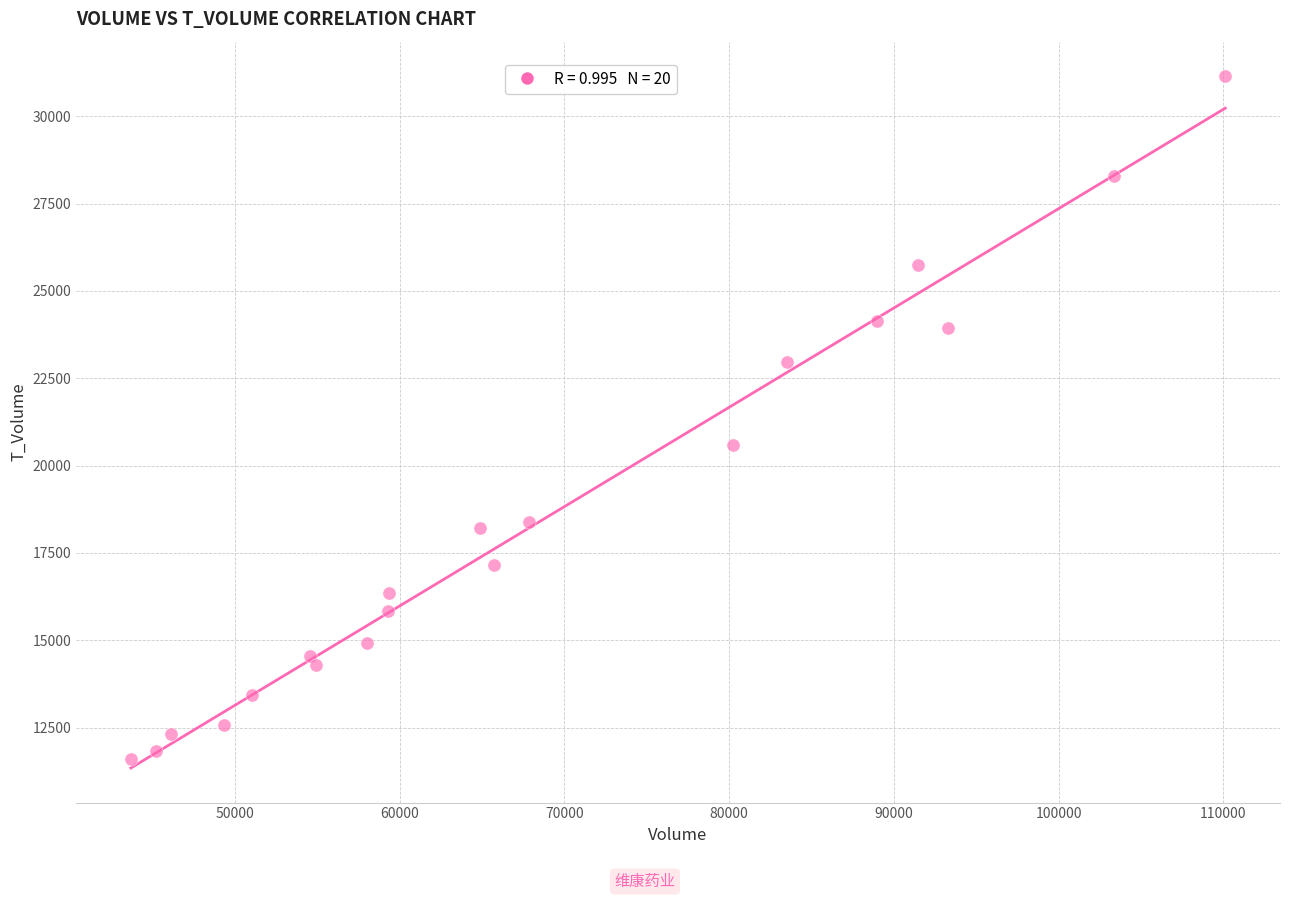

What Y value in the scatter plot is closest to 21378?

20587